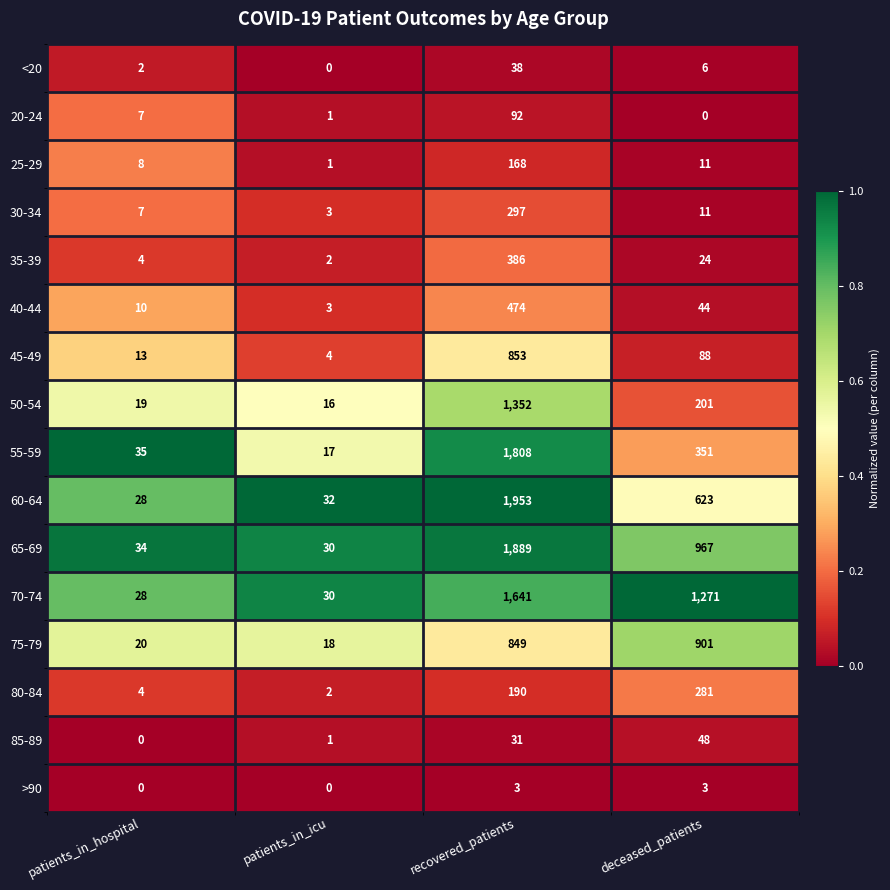

What is the sum of all 25-29 values?

188